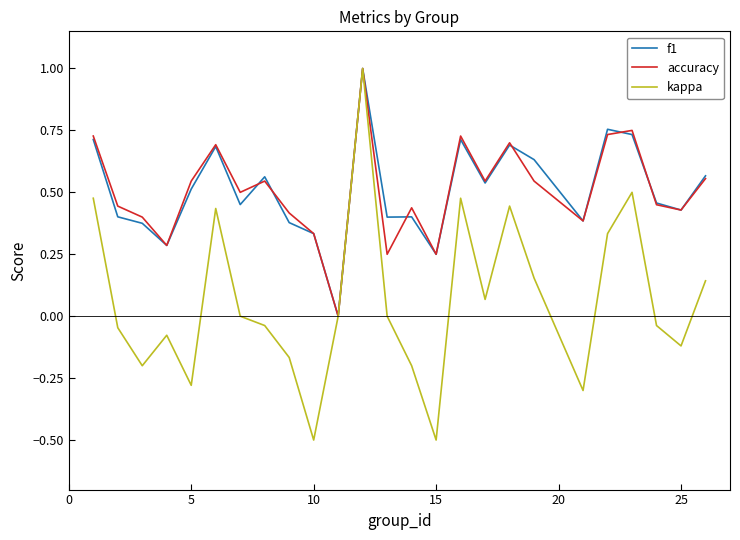

What is the minimum value for kappa?

-0.5